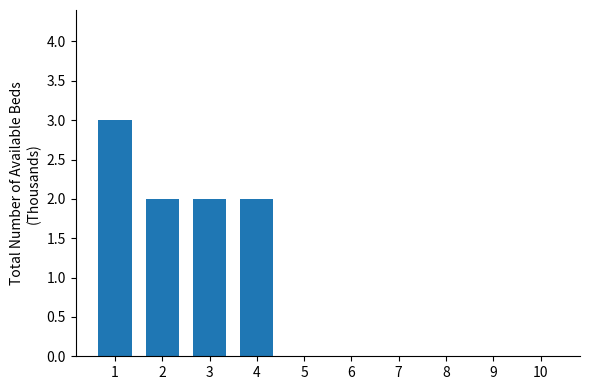

Reading left to right, what are all the values shown in this chart?

3	2	2	2	0	0	0	0	0	0